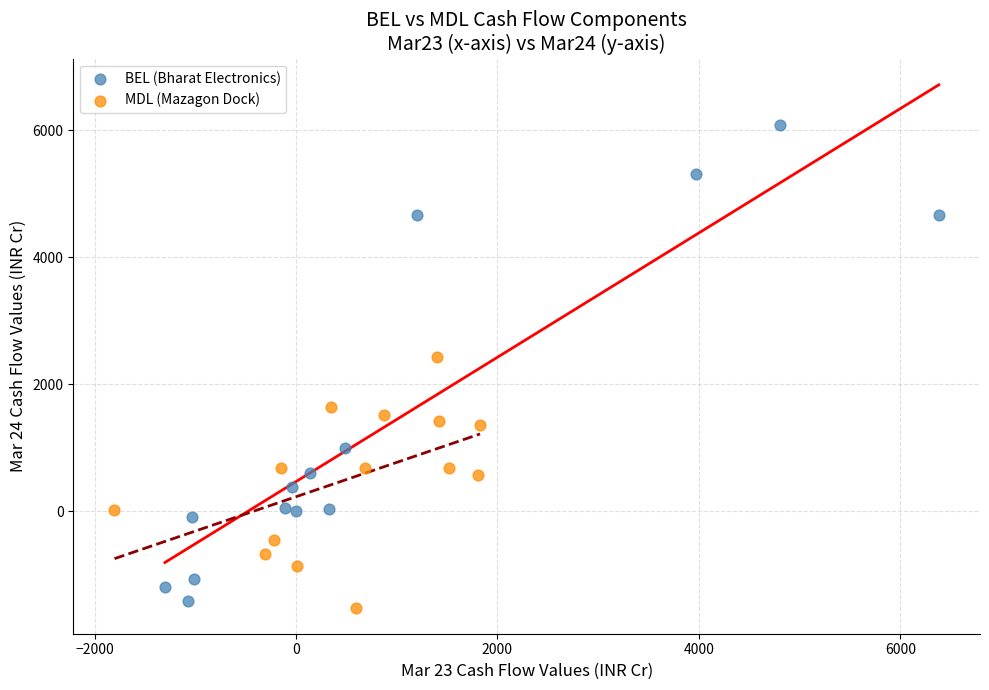

Which series has the widest spread of Y values?

BEL (Bharat Electronics)